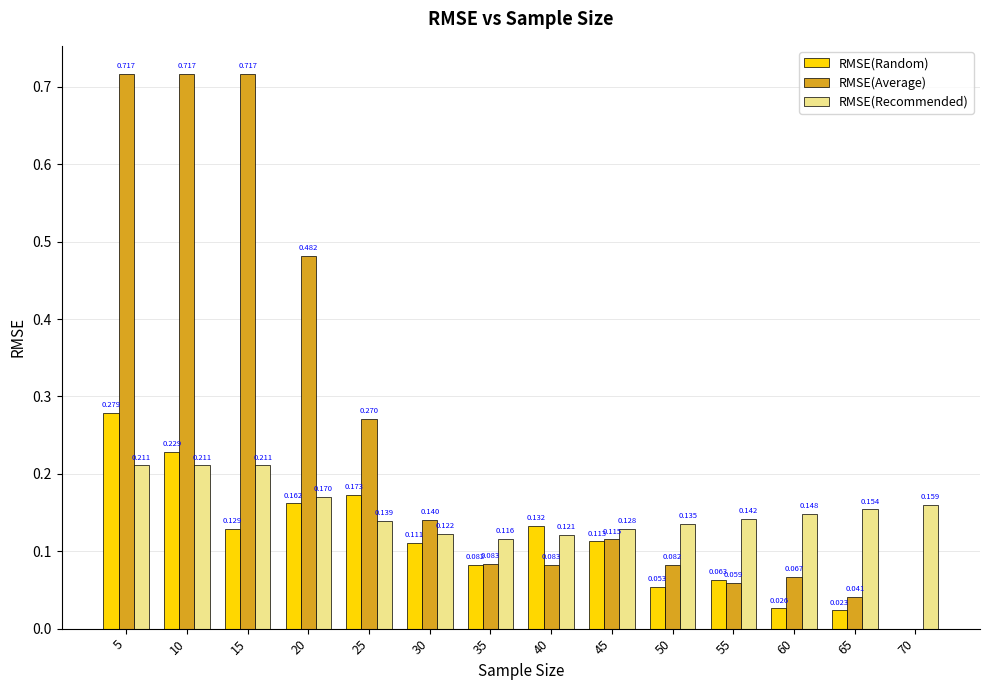

Which series changed the most between 30 and 60?

RMSE(Random)